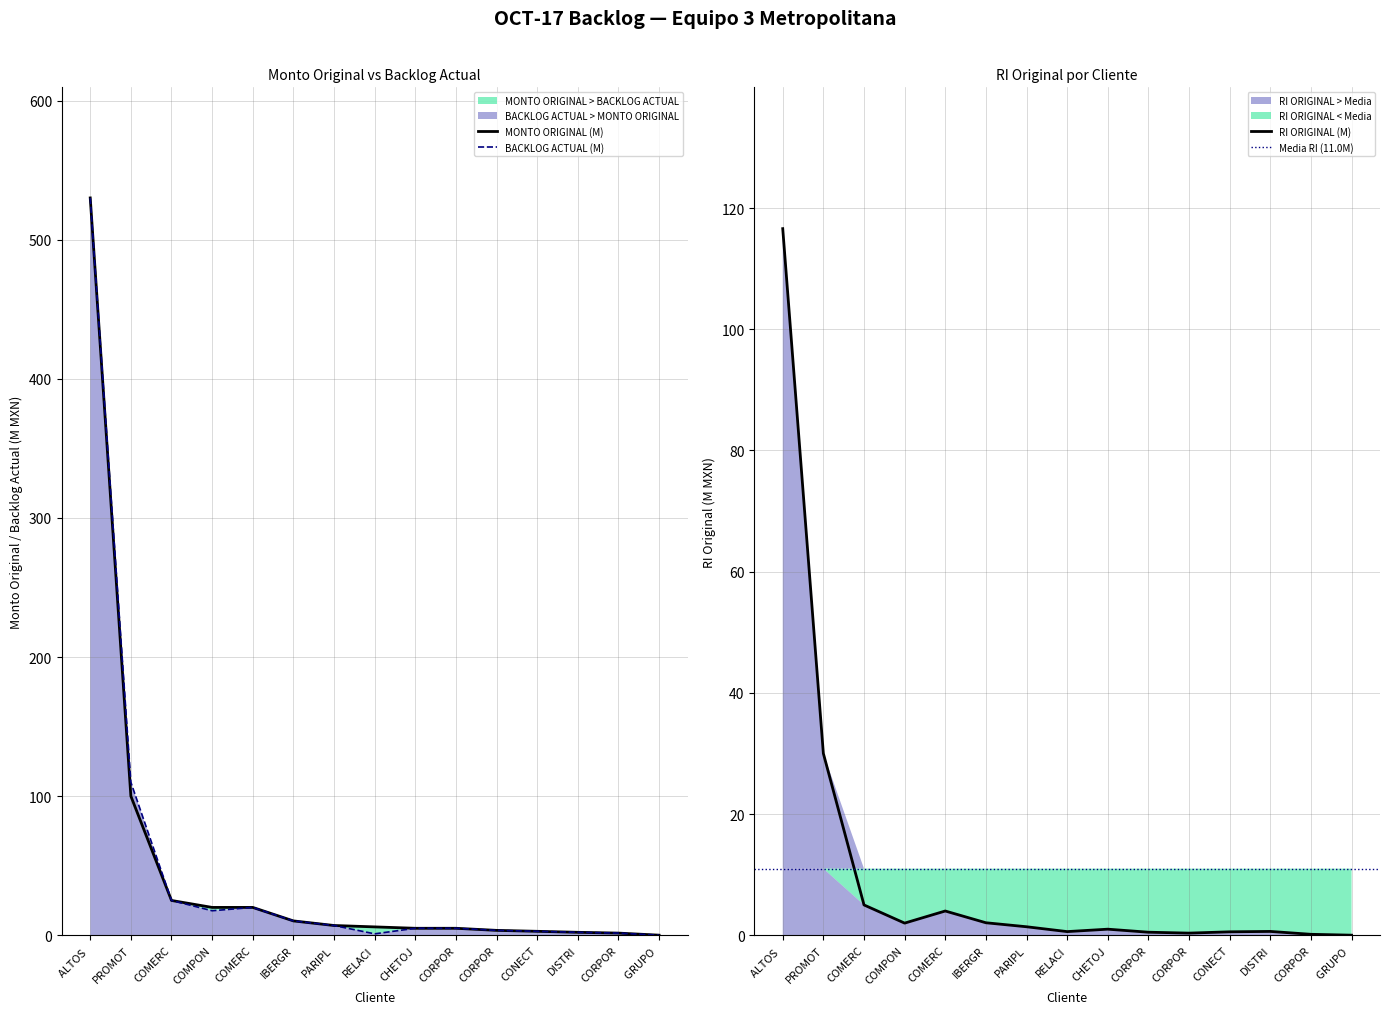

What is the difference between the BACKLOG ACTUAL values at GRUPO and ALTOS?

530.0